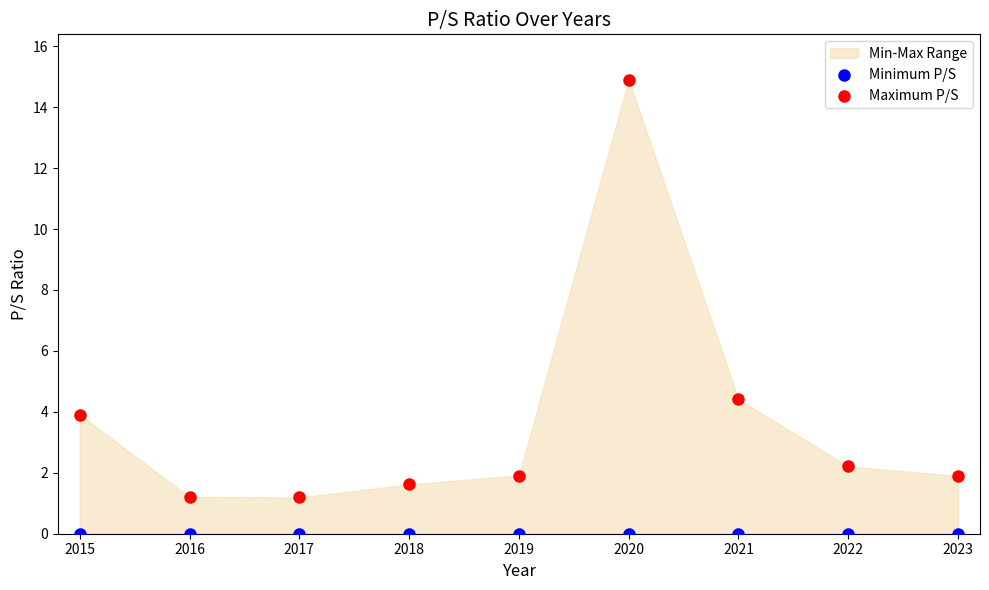

In the Maximum P/S series, what Y value is closest to 8?

4.4